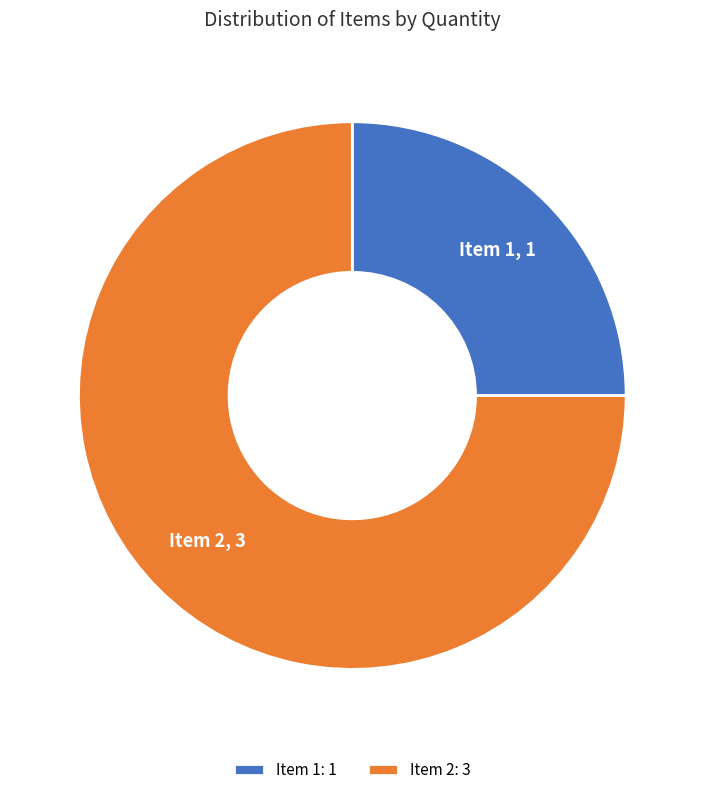

Is there any slice that represents more than half of the pie?

Yes